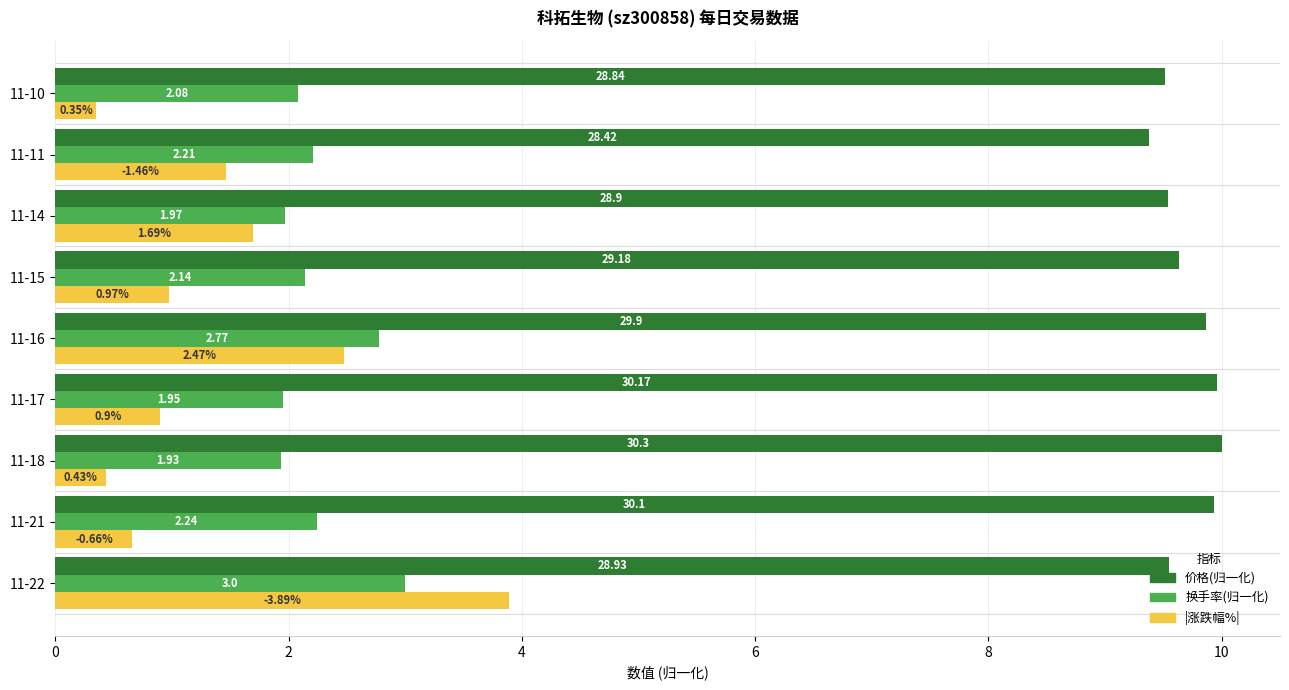

Is the value of 价格(归一化) at 11-14 greater than the value of |涨跌幅%| at 11-17?

Yes